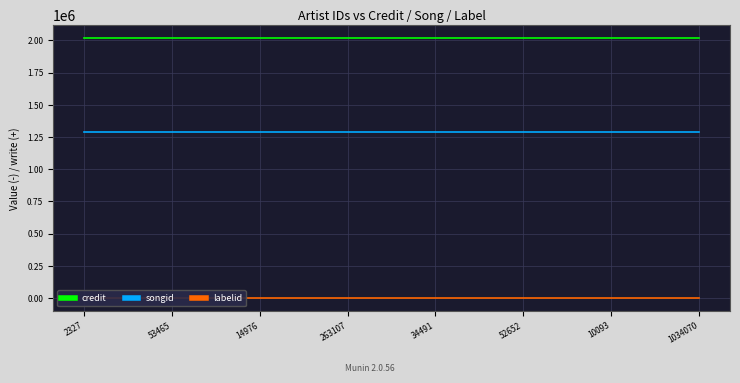

The value of labelid at 2327 is 663. True or false?

False